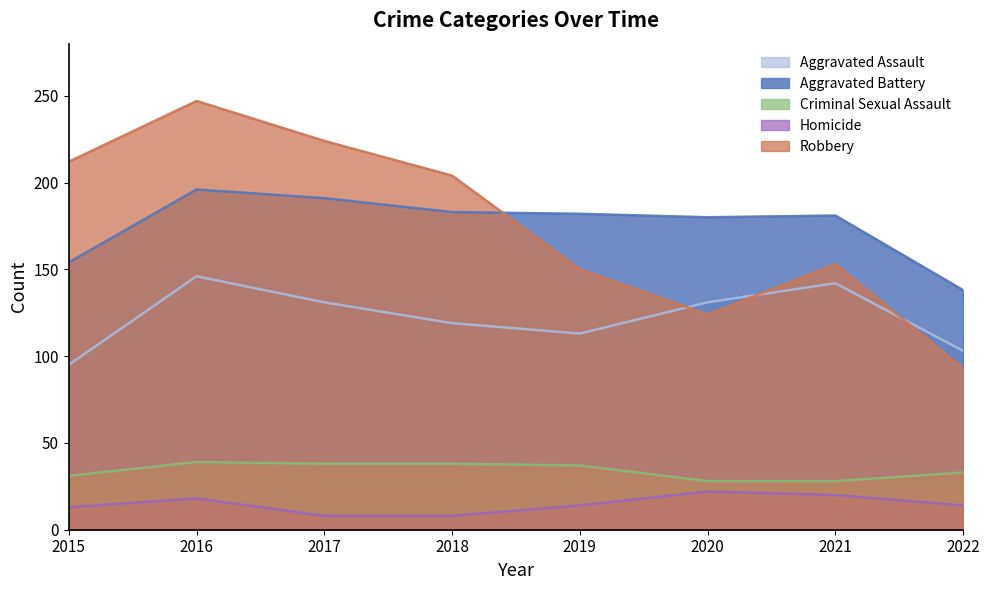

What is the minimum value shown in the chart?

8